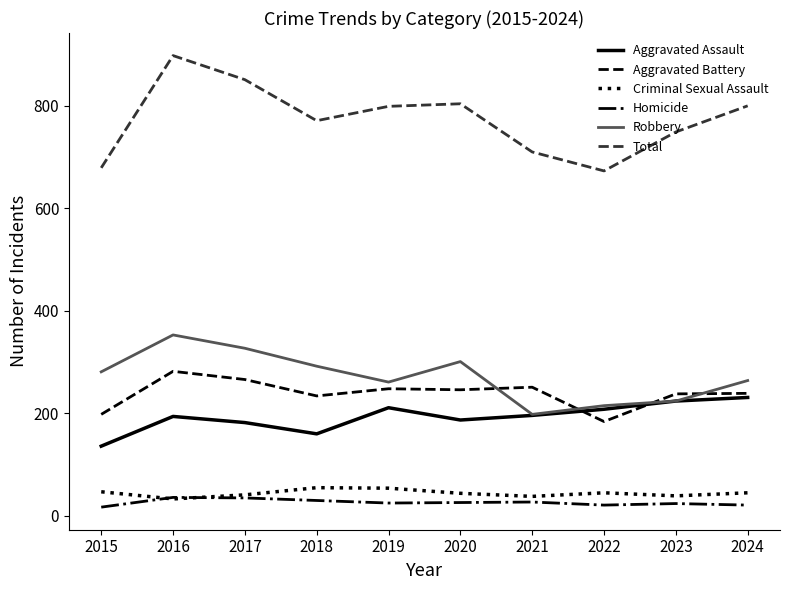

True or false: Criminal Sexual Assault and Aggravated Assault intersect in this chart.

False